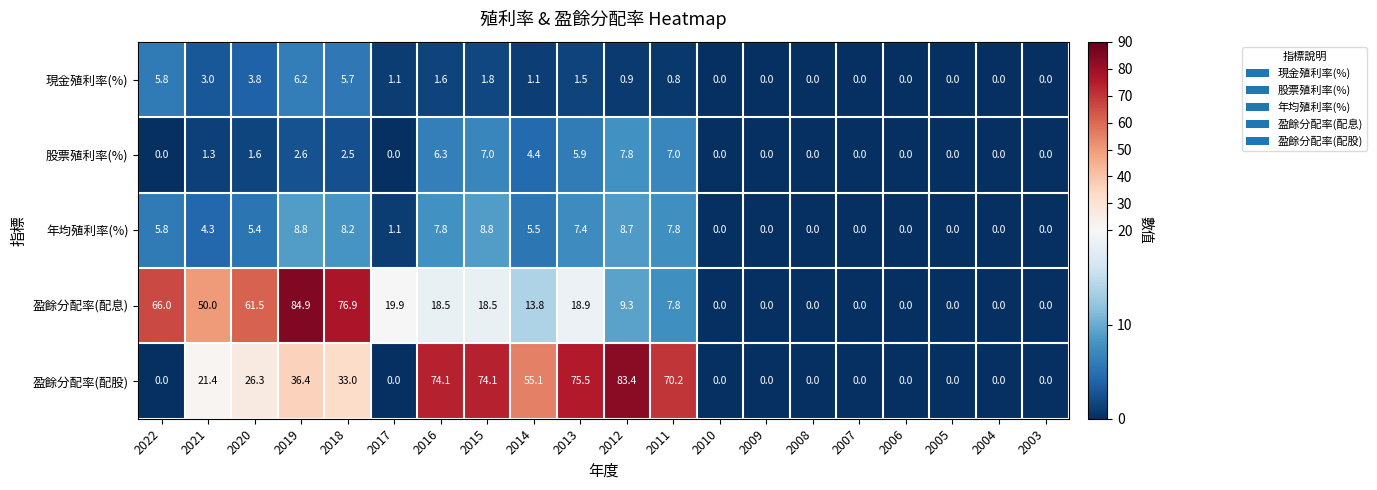

Is it true that 年均殖利率(%) equals 5.2 at 2012?

False